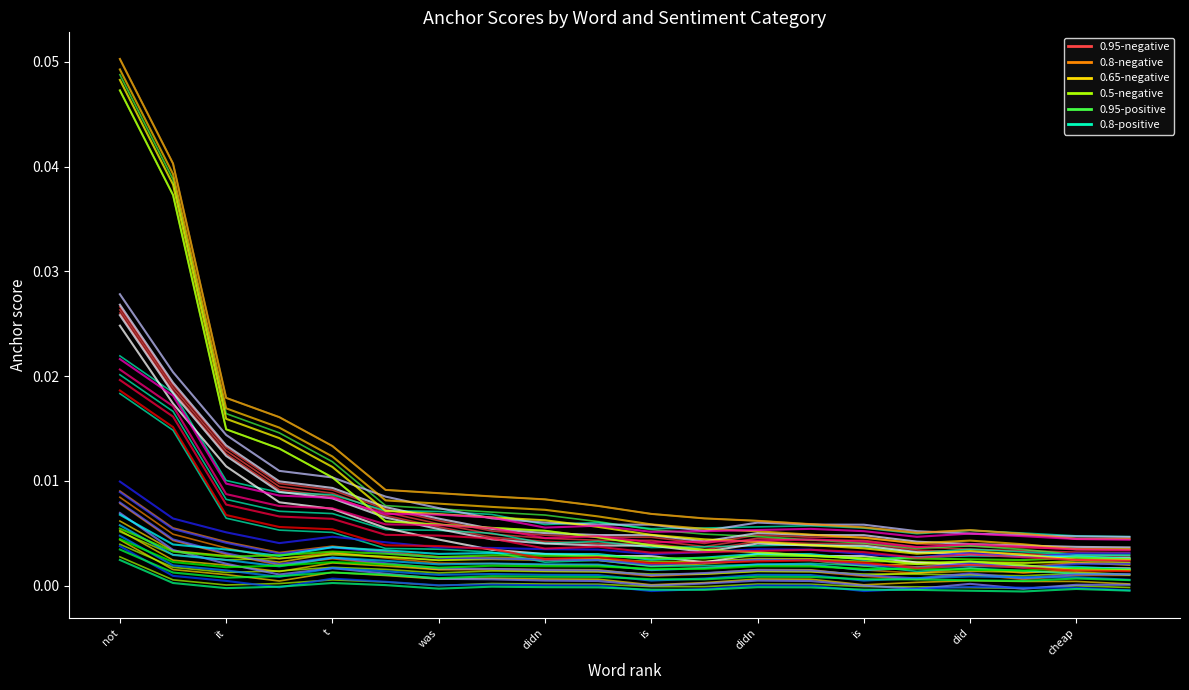

Rank the series at cheap from highest to lowest value.

0.95-negative, 0.95-positive, 0.8-positive, 0.8-negative, 0.65-negative, 0.5-negative